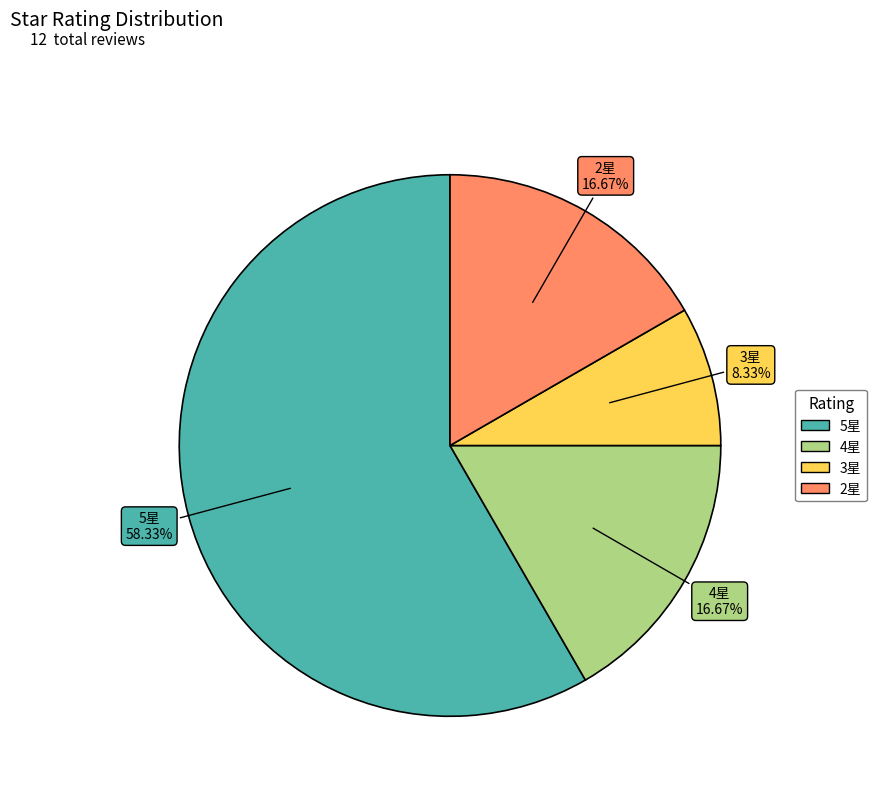

Is there any slice that represents more than half of the pie?

Yes